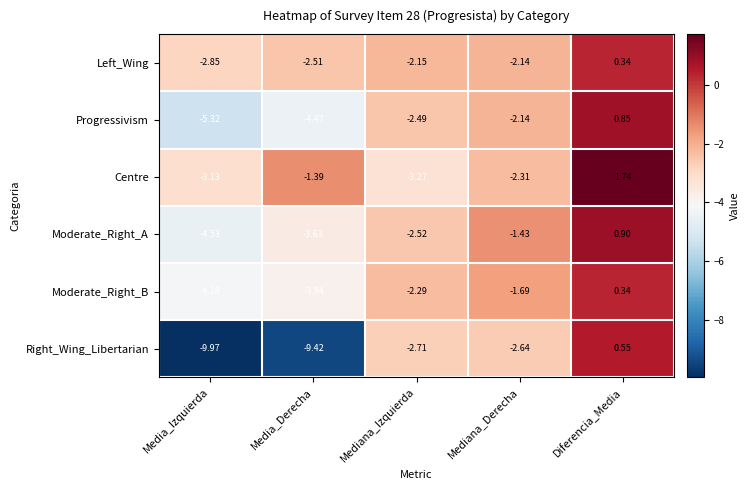

At which label does Centre reach its minimum?

Mediana_Izquierda